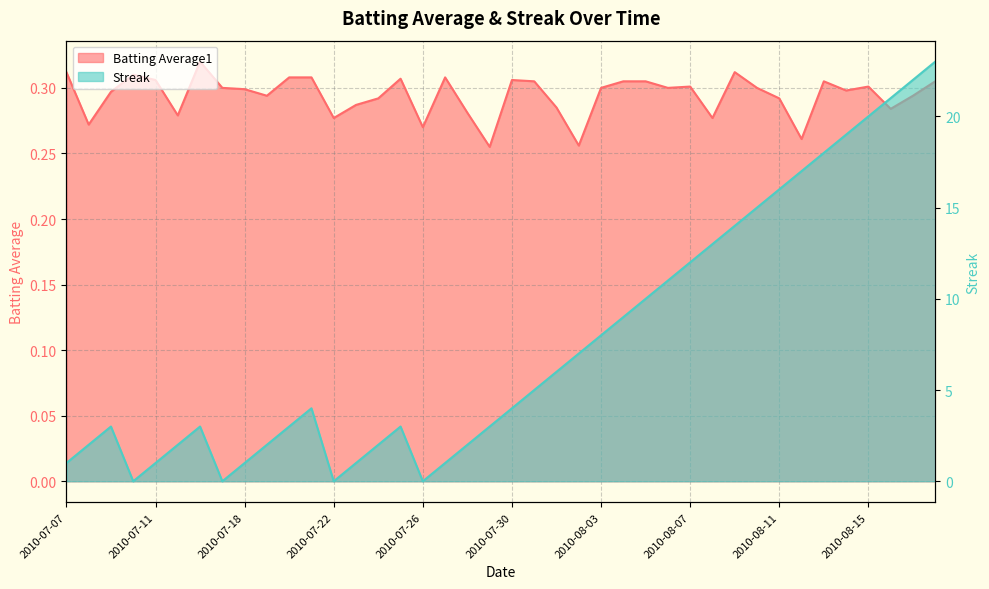

Reading left to right, what are all the values shown in this chart?

Batting Average1: 2010-07-07=0.3	2010-07-08=0.3	2010-07-09=0.3	2010-07-10=0.3	2010-07-11=0.3	2010-07-15=0.3	2010-07-16=0.3	2010-07-17=0.3	2010-07-18=0.3	2010-07-19=0.3	2010-07-20=0.3	2010-07-21=0.3	2010-07-22=0.3	2010-07-23=0.3	2010-07-24=0.3	2010-07-25=0.3	2010-07-26=0.3	2010-07-27=0.3	2010-07-28=0.3	2010-07-29=0.3	2010-07-30=0.3	2010-07-31=0.3	2010-08-01=0.3	2010-08-02=0.3	2010-08-03=0.3	2010-08-04=0.3	2010-08-05=0.3	2010-08-06=0.3	2010-08-07=0.3	2010-08-08=0.3	2010-08-09=0.3	2010-08-10=0.3	2010-08-11=0.3	2010-08-12=0.3	2010-08-13=0.3	2010-08-14=0.3	2010-08-15=0.3	2010-08-16=0.3	2010-08-17=0.3	2010-08-18=0.3
Streak: 2010-07-07=1.0	2010-07-08=2.0	2010-07-09=3.0	2010-07-10=0.0	2010-07-11=1.0	2010-07-15=2.0	2010-07-16=3.0	2010-07-17=0.0	2010-07-18=1.0	2010-07-19=2.0	2010-07-20=3.0	2010-07-21=4.0	2010-07-22=0.0	2010-07-23=1.0	2010-07-24=2.0	2010-07-25=3.0	2010-07-26=0.0	2010-07-27=1.0	2010-07-28=2.0	2010-07-29=3.0	2010-07-30=4.0	2010-07-31=5.0	2010-08-01=6.0	2010-08-02=7.0	2010-08-03=8.0	2010-08-04=9.0	2010-08-05=10.0	2010-08-06=11.0	2010-08-07=12.0	2010-08-08=13.0	2010-08-09=14.0	2010-08-10=15.0	2010-08-11=16.0	2010-08-12=17.0	2010-08-13=18.0	2010-08-14=19.0	2010-08-15=20.0	2010-08-16=21.0	2010-08-17=22.0	2010-08-18=23.0